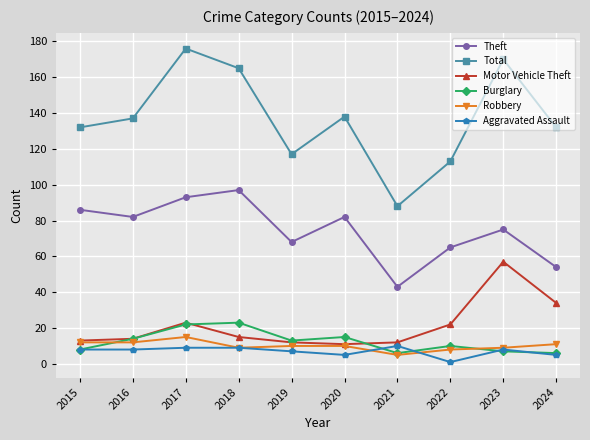

True or false: Theft and Burglary cross at least once.

False